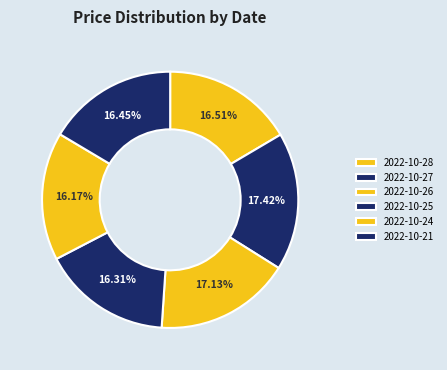

To the nearest percent, what is the difference between the largest and smallest slice percentages?

1%